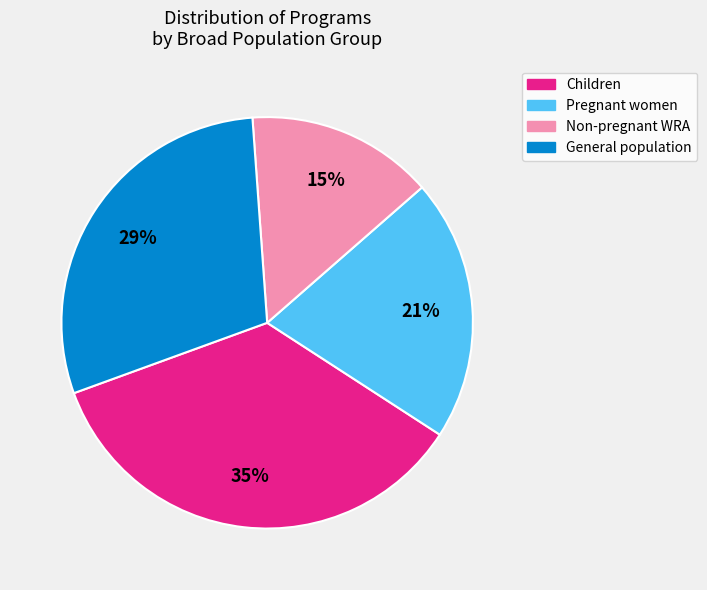

To the nearest percent, what is the average slice percentage?

25%